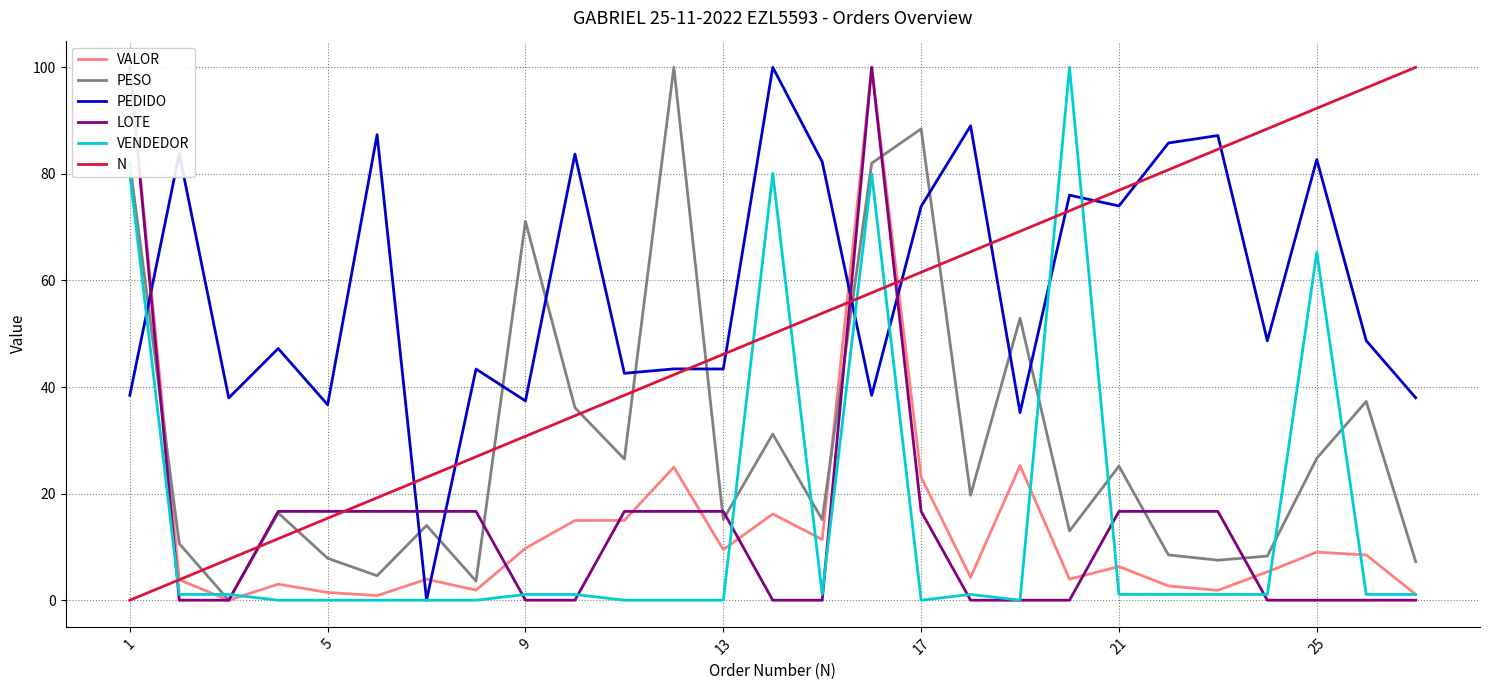

True or false: LOTE and VENDEDOR cross at least once.

True